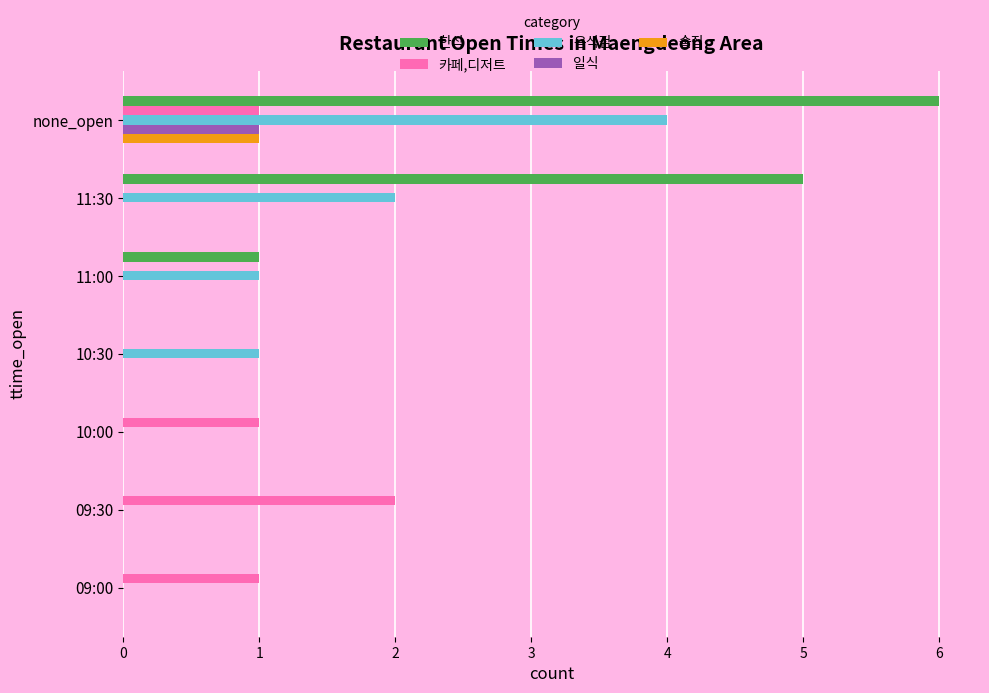

What is the sum of the 음식점 values at 11:30 and 10:30?

3